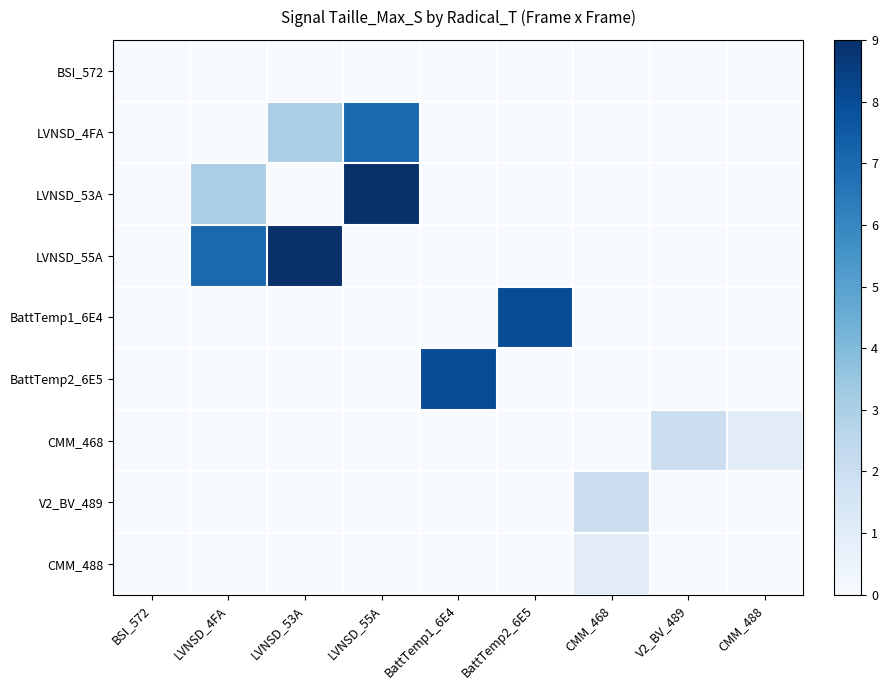

At how many categories does at least one series exceed 4?

5